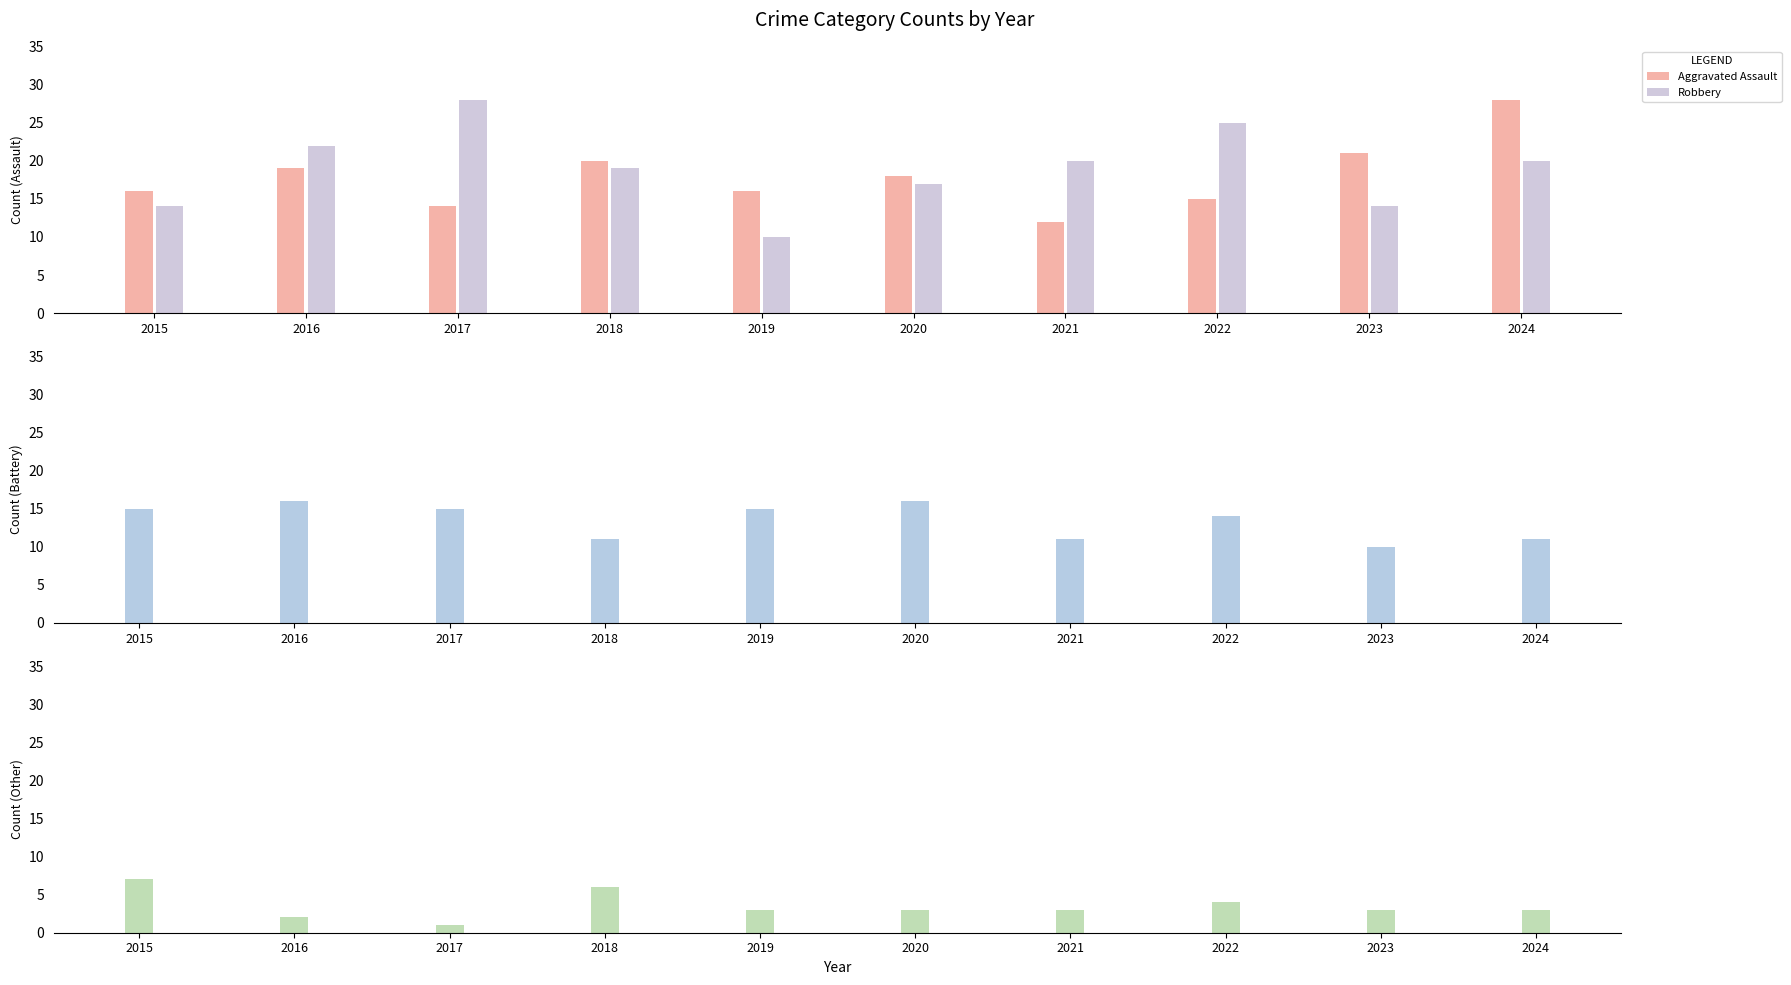

Reading right to left, extract all data points from this chart.

Aggravated Assault: 28	21	15	12	18	16	20	14	19	16
Robbery: 20	14	25	20	17	10	19	28	22	14
Aggravated Battery: 11	10	14	11	16	15	11	15	16	15
Criminal Sexual Assault: 3	3	4	3	3	3	6	1	2	7